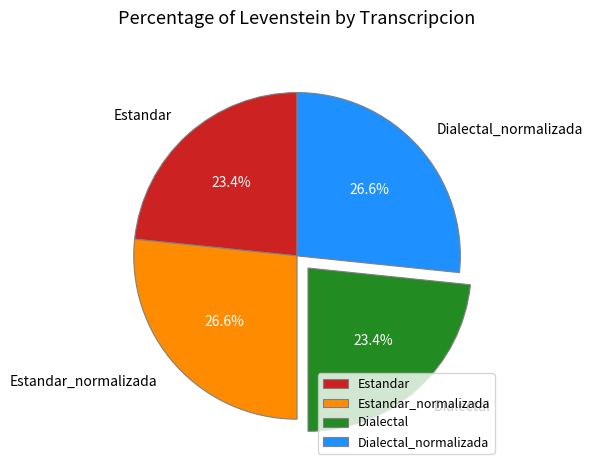

Which has a higher value, Dialectal_normalizada or Dialectal?

Dialectal_normalizada